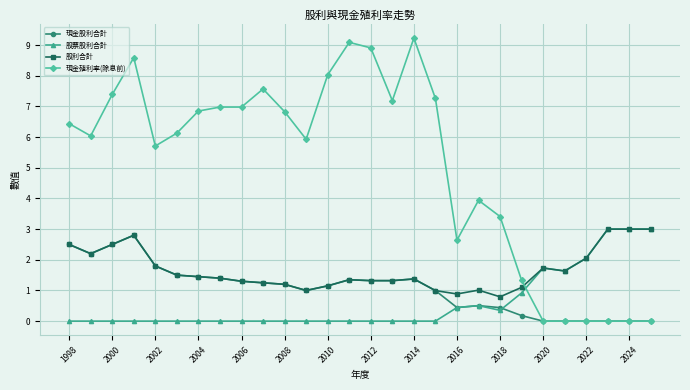

What is the value of the 現金殖利率(除息前) point at the 10th from the left?

7.6